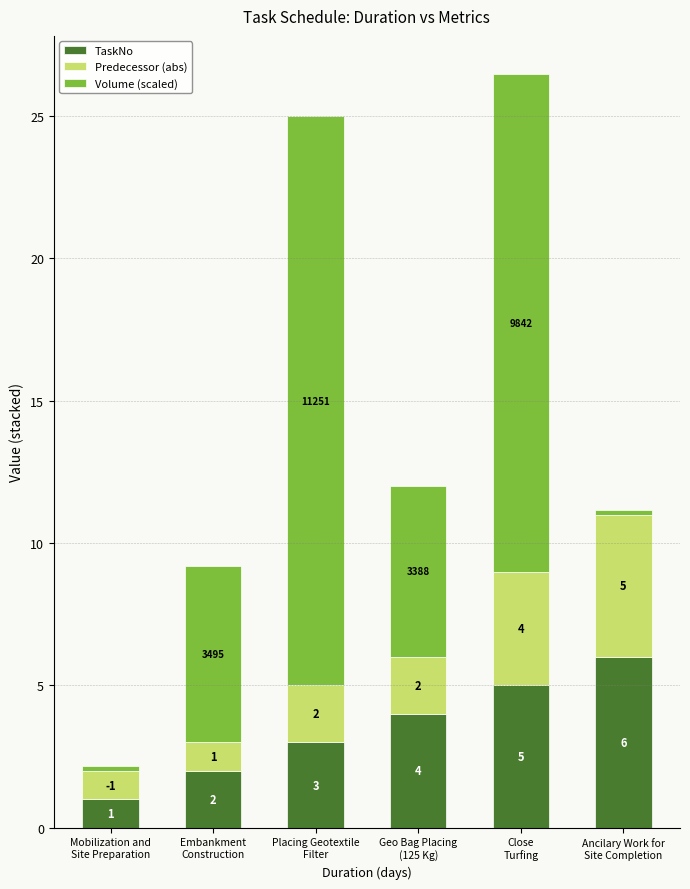

Count the TaskNo values in the range 2 to 5.

4